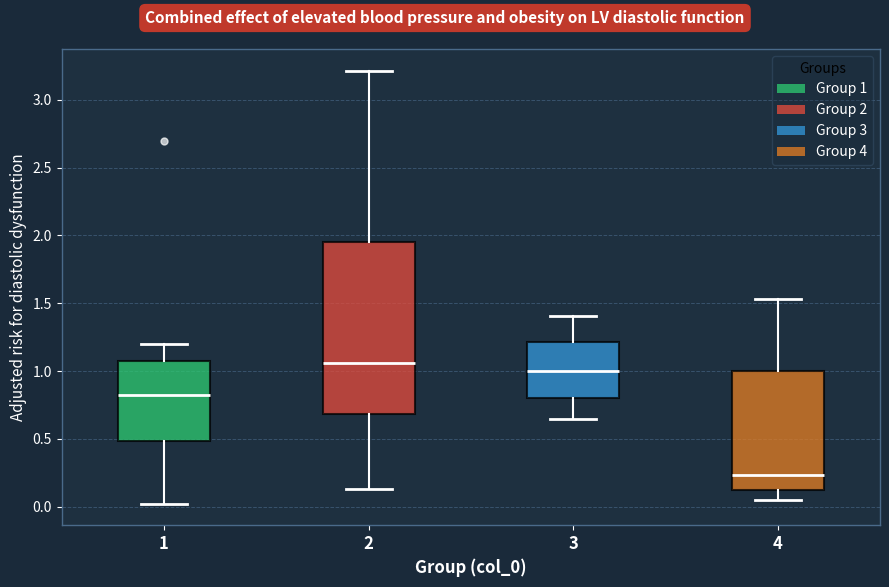

Comparing the boxes themselves (not the whiskers), which one is the tallest?

2